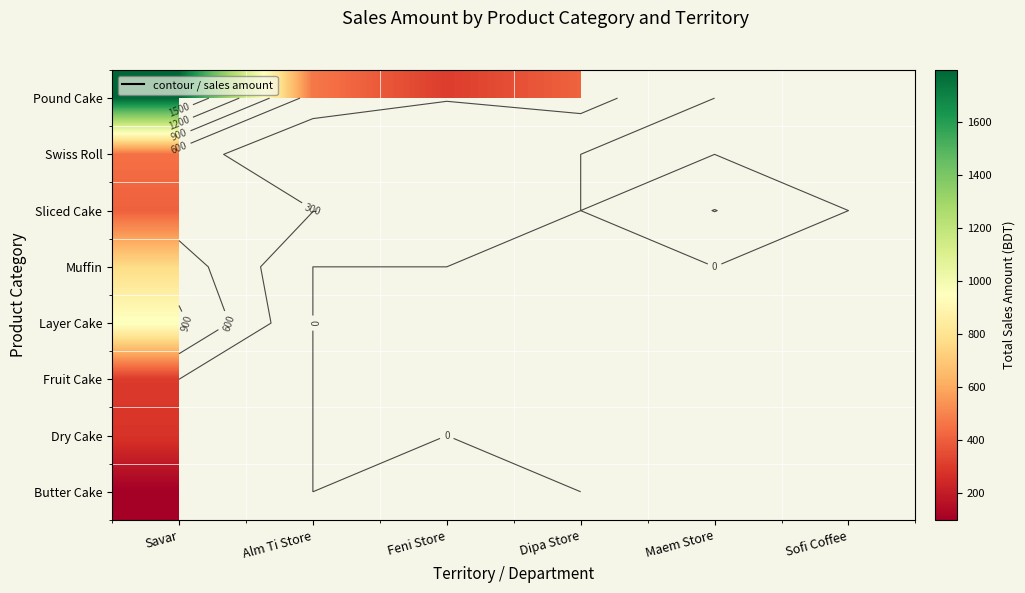

At how many categories does at least one series exceed 561?

1